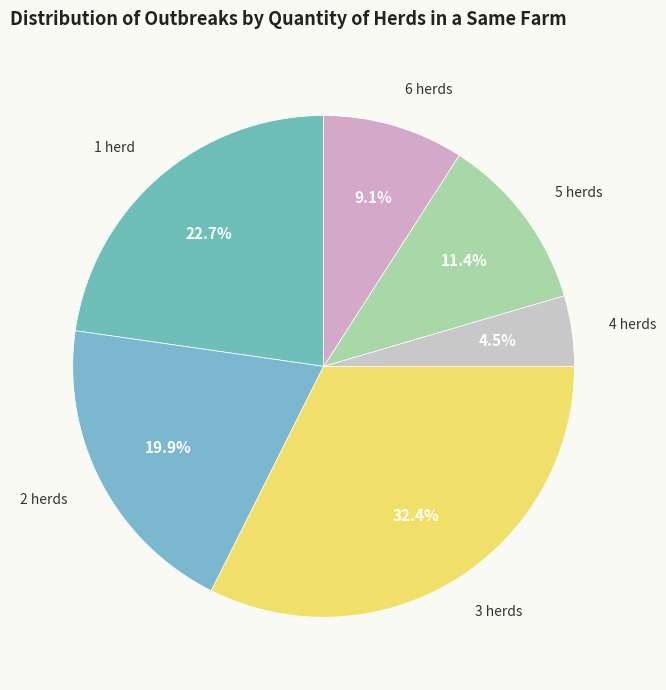

Which category has the biggest portion of the pie?

3 herds